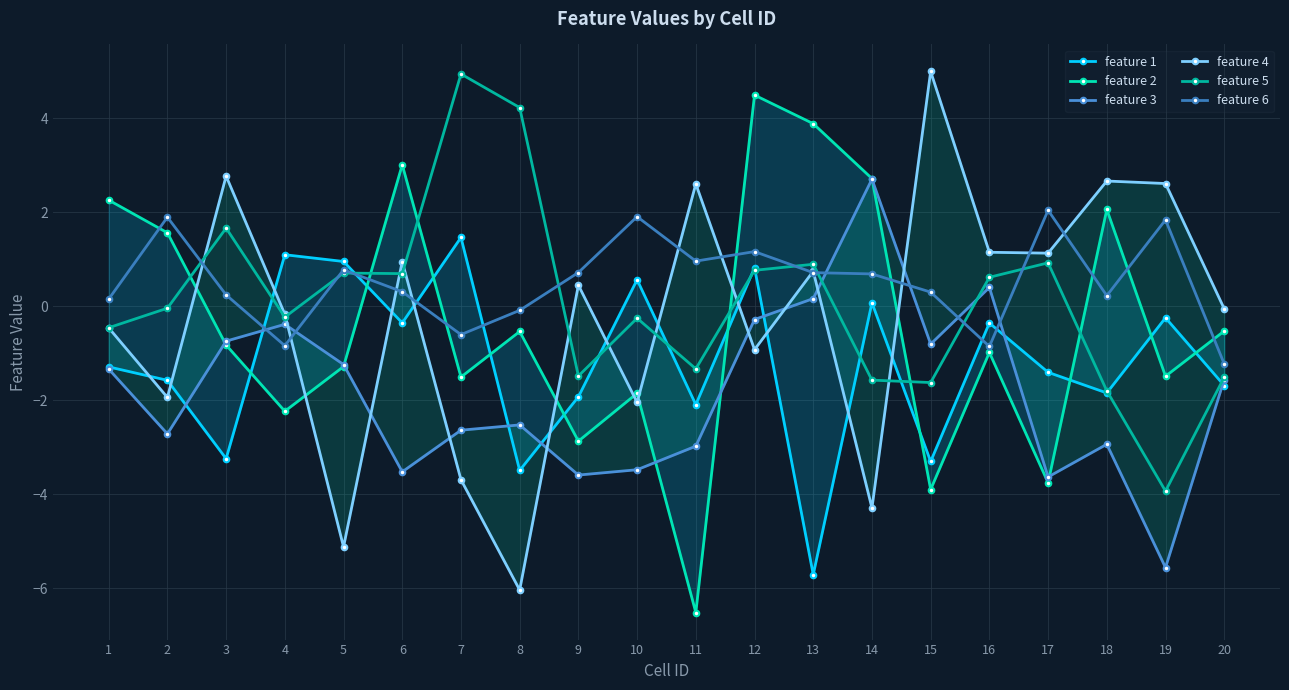

Which series has the largest range (max minus min)?

feature 4